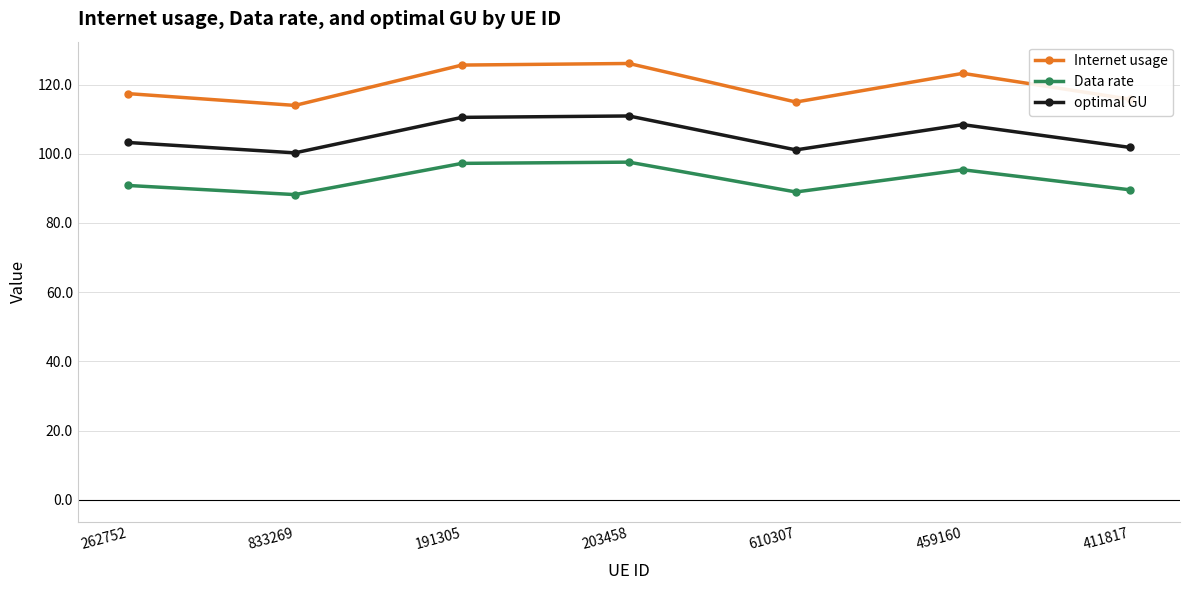

Rank the series by their maximum value, from highest to lowest.

Internet usage, optimal GU, Data rate